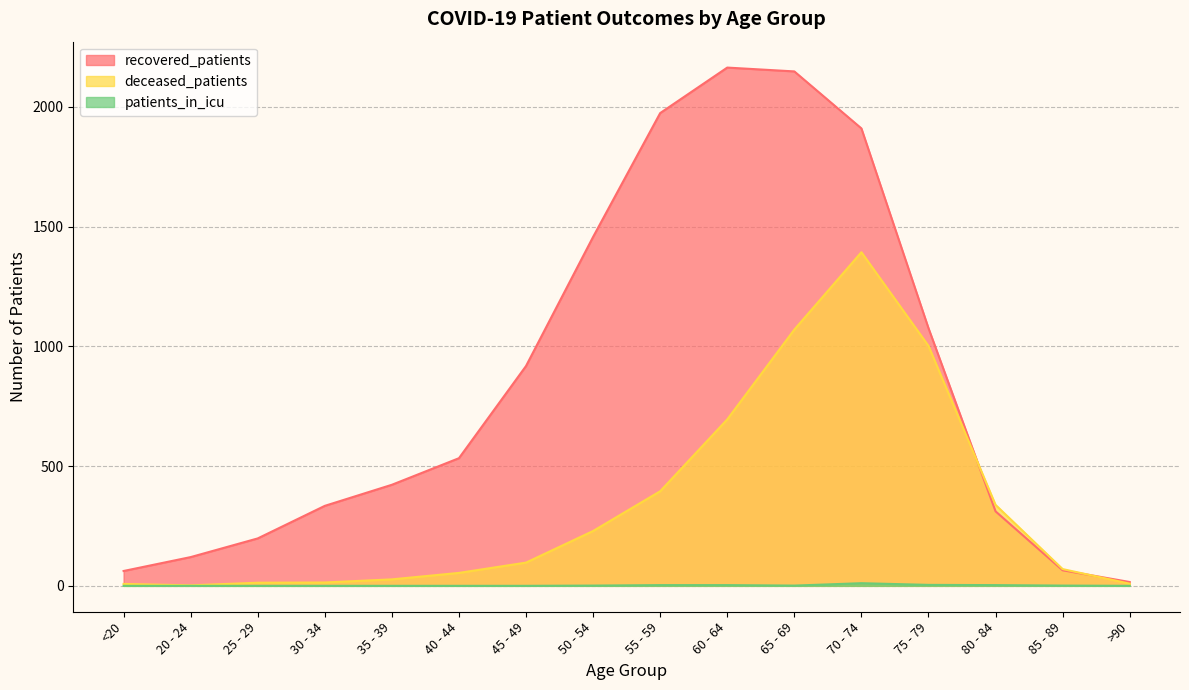

Reading right to left, list all the values displayed in this chart.

recovered_patients: 16	65	311	1076	1910	2148	2164	1974	1457	918	533	422	334	198	120	62
deceased_patients: 9	70	338	1002	1393	1070	695	395	229	97	54	27	14	13	2	8
patients_in_icu: 0	1	3	4	11	1	3	3	1	0	0	0	0	0	0	0